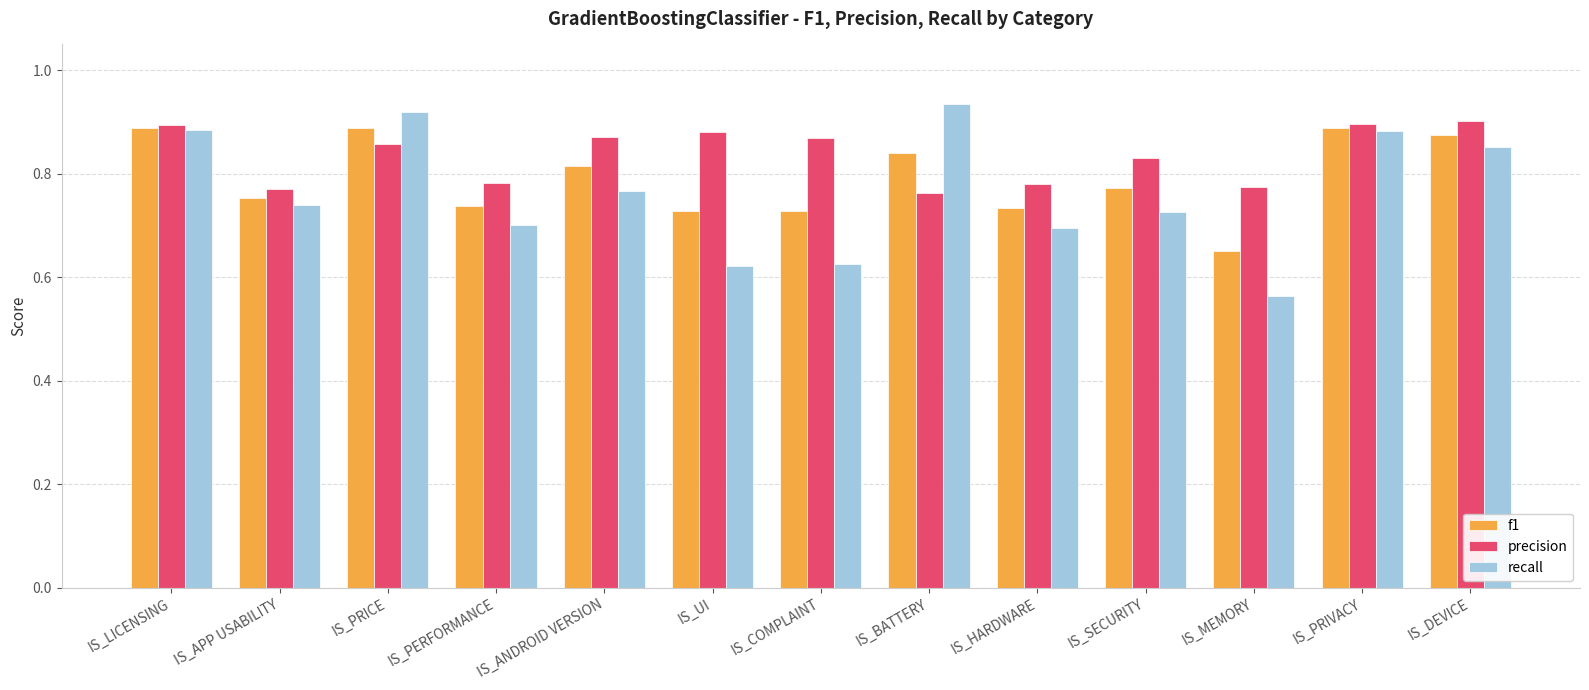

How many bars are there in total?

39